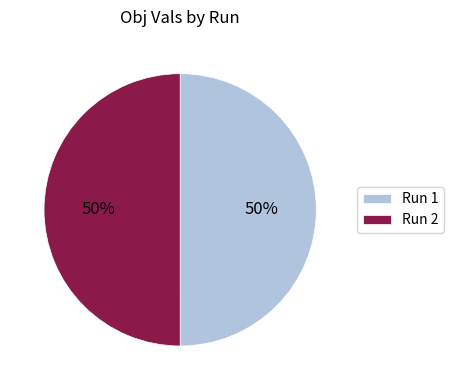

True or false: Run 2 accounts for 41% of the total.

False